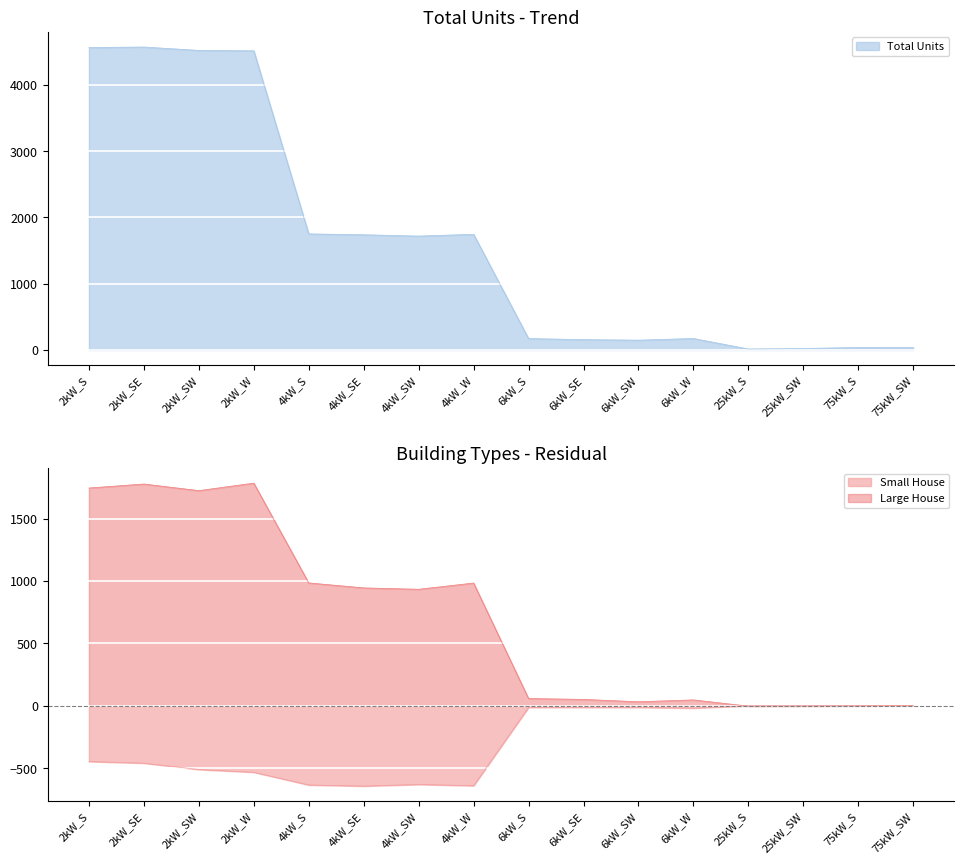

In Total Units, how many points are higher than both neighbors (excluding endpoints)?

4